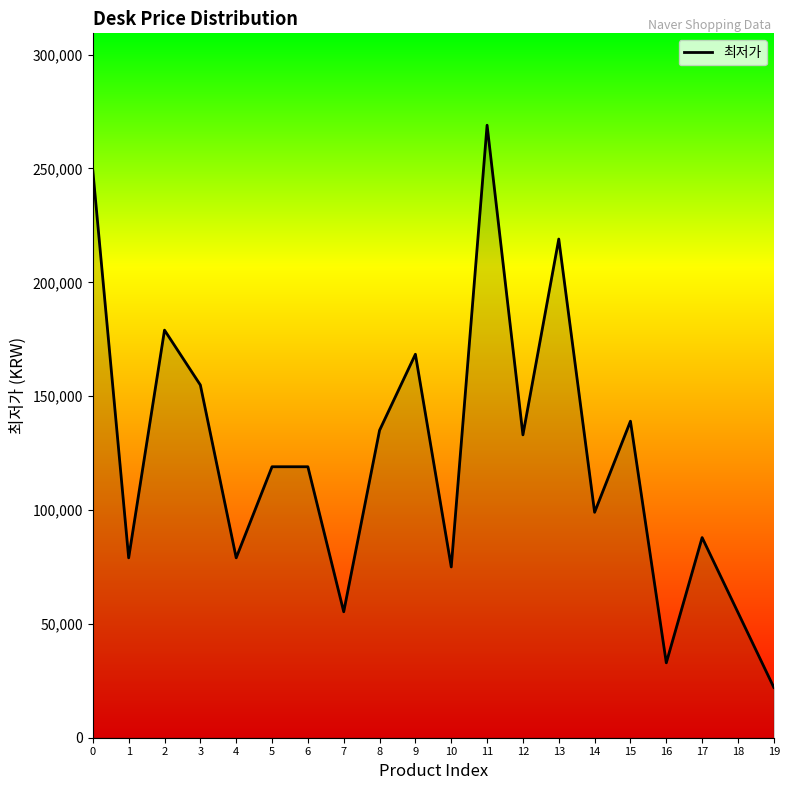

Where is the first local minimum?

1